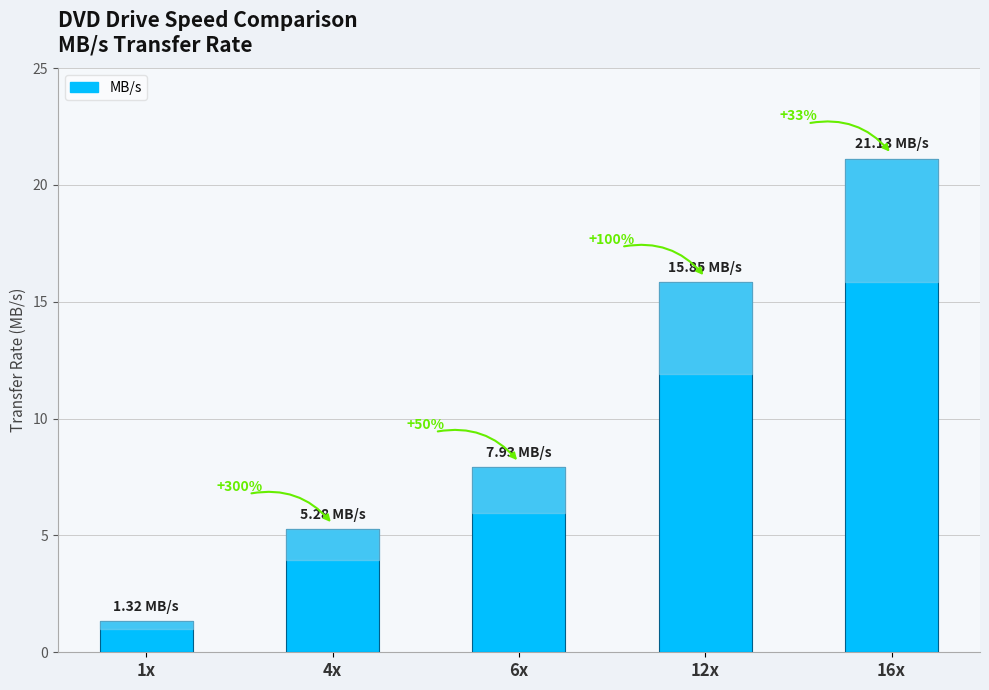

Does the chart contain any negative values?

No